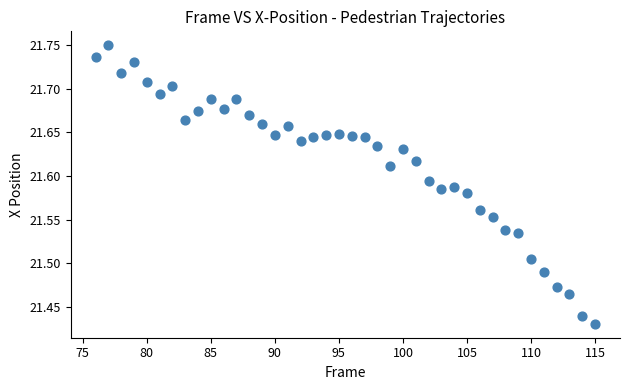

What is the range of Y values (max minus min)?

0.3